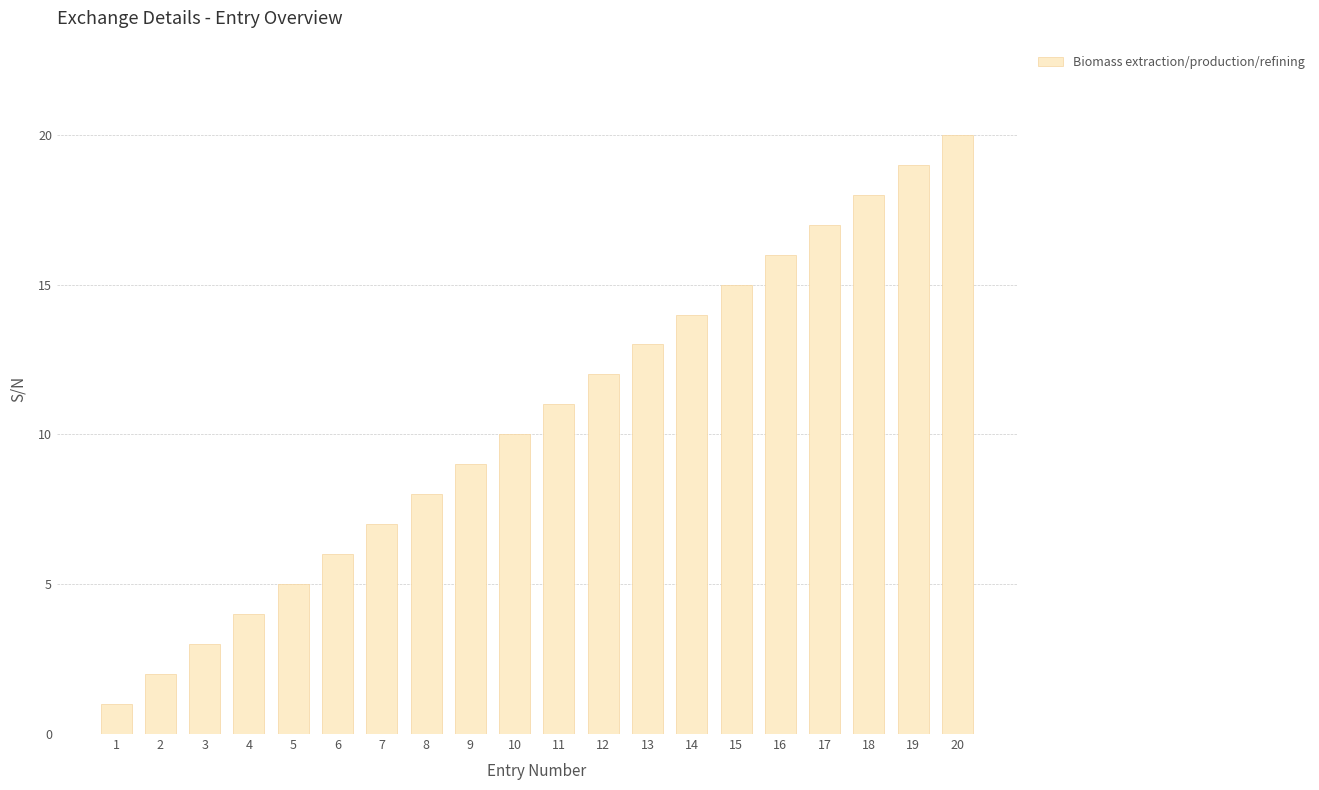

Reading left to right, what are all the values shown in this chart?

1	2	3	4	5	6	7	8	9	10	11	12	13	14	15	16	17	18	19	20